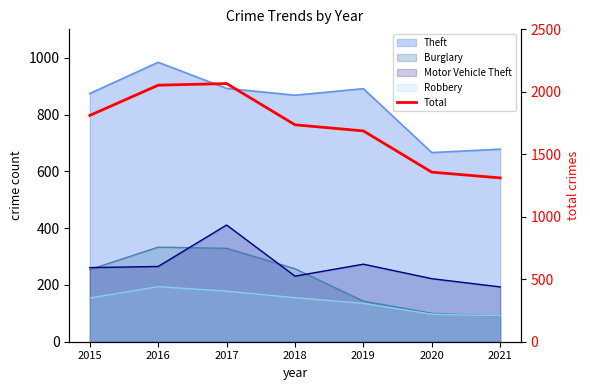

Which label corresponds to the largest value in the chart?

2017